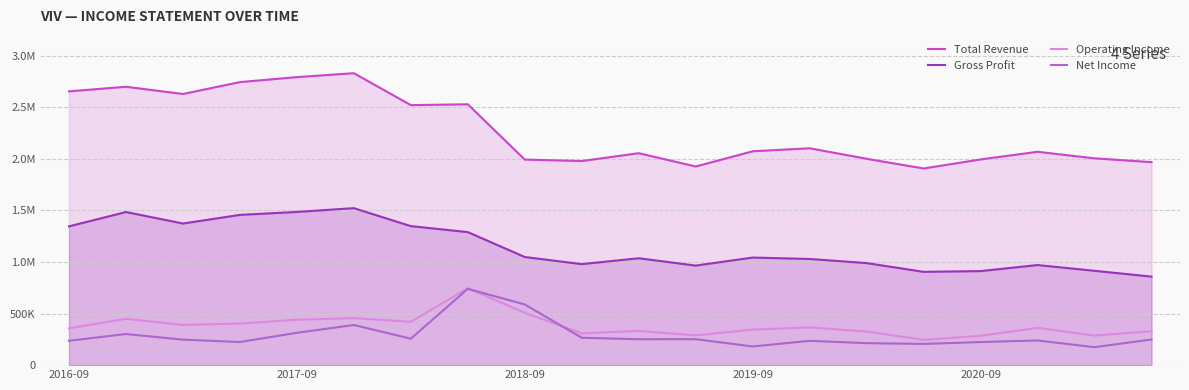

Which series has the largest range (max minus min)?

Total Revenue